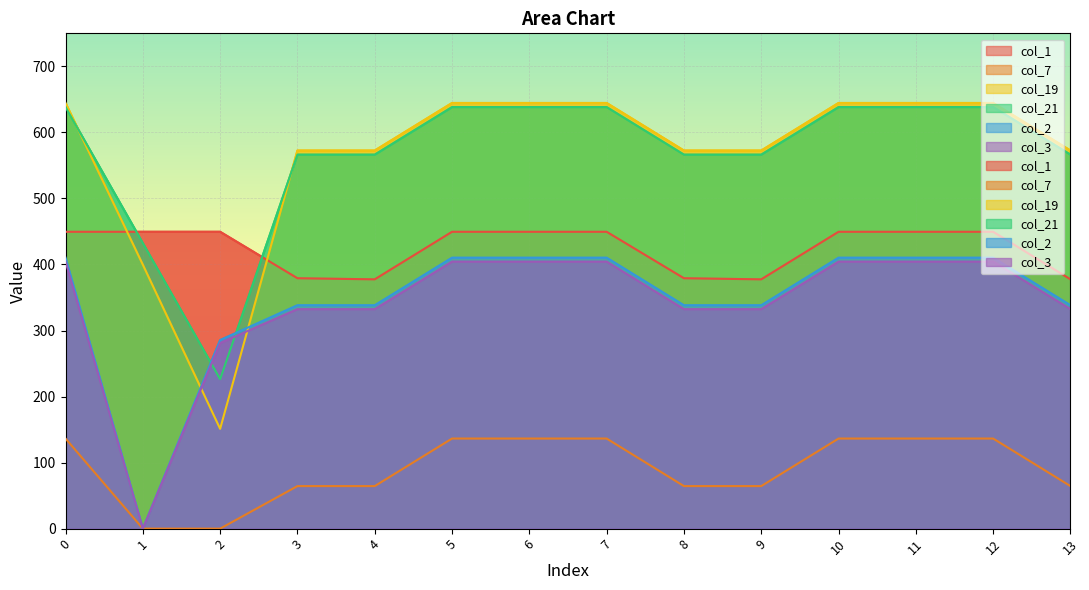

What is the difference between the col_19 values at 6 and 13?

72.0